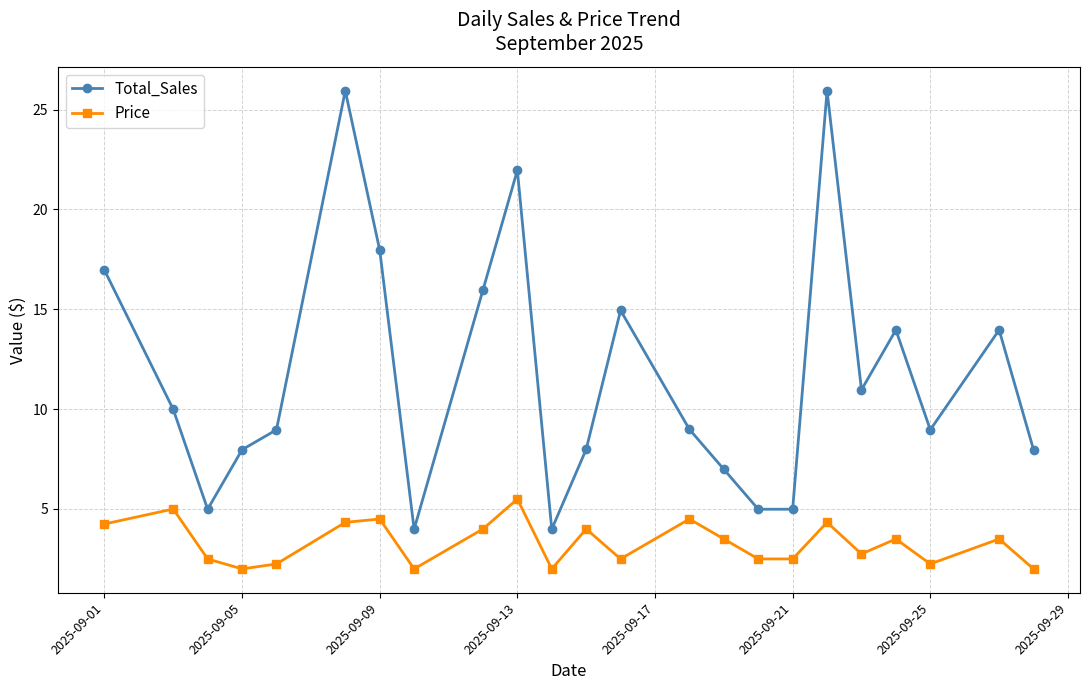

Count the number of data series in this chart.

2